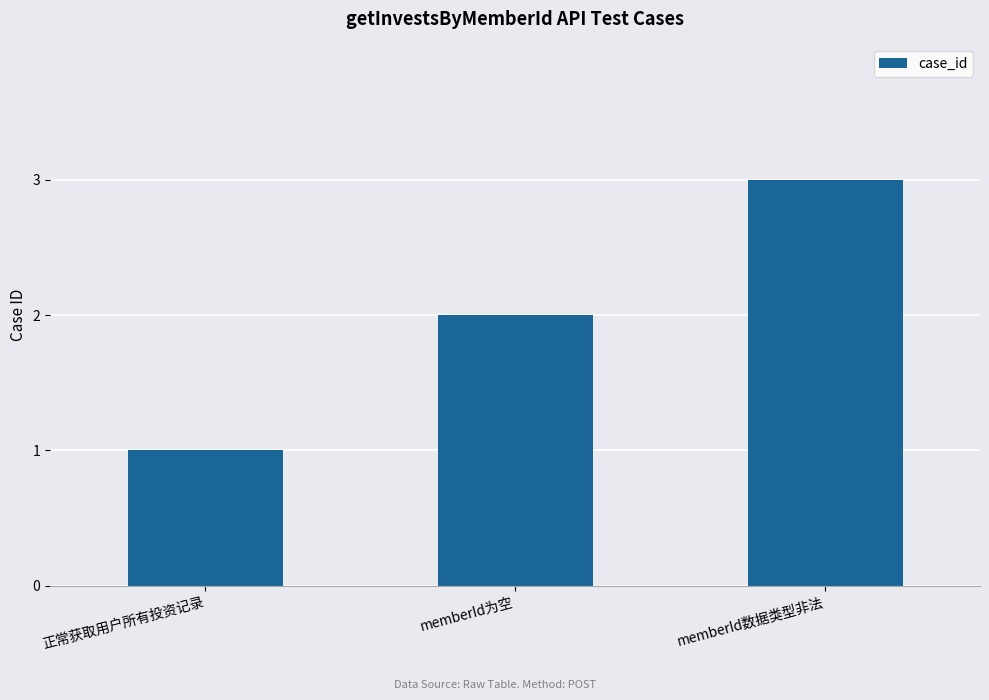

What position from the left is memberId数据类型非法?

3